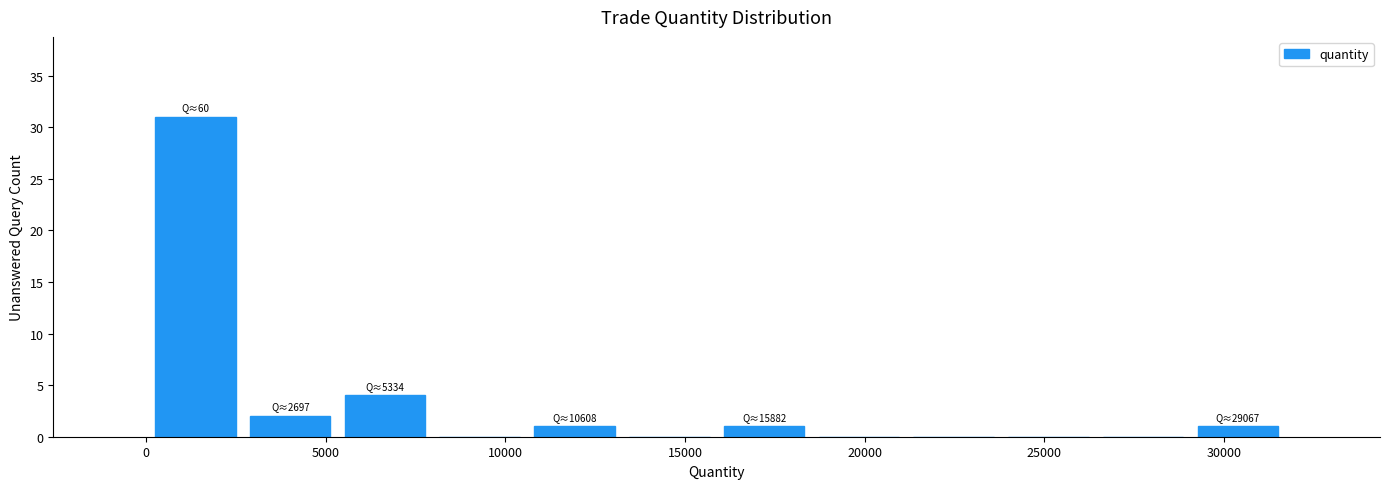

Over which range of the x-axis is the bar tallest?

0 to 2500